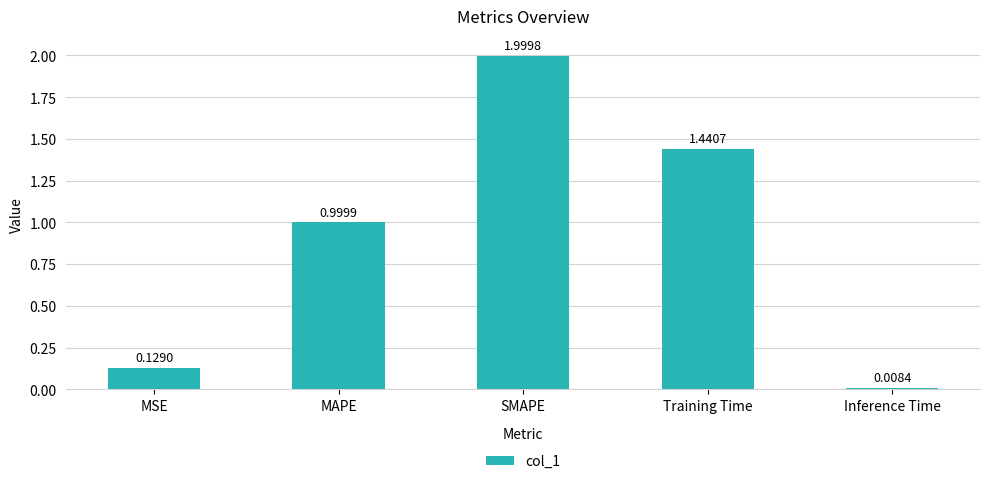

Rank the categories by value from lowest to highest.

Inference Time, MSE, MAPE, Training Time, SMAPE